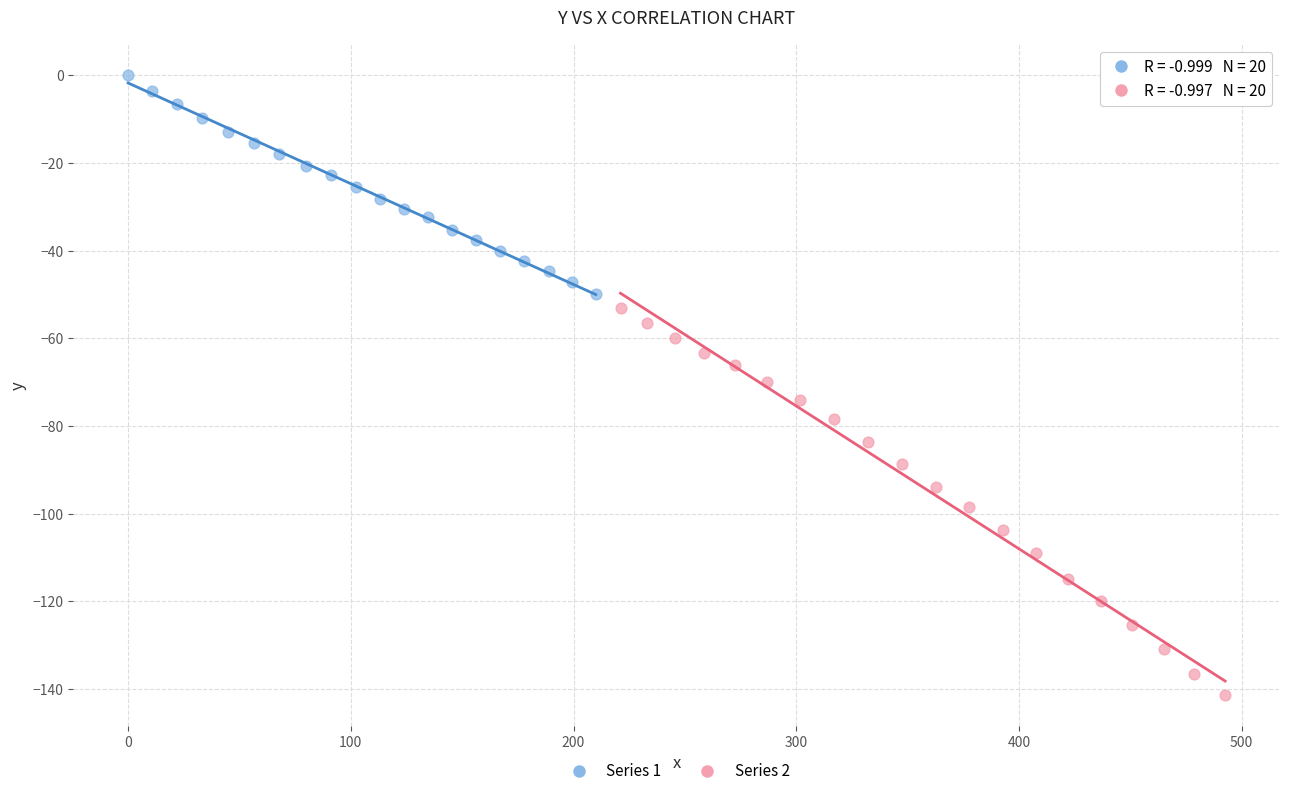

Which series has the widest spread of Y values?

Series 2